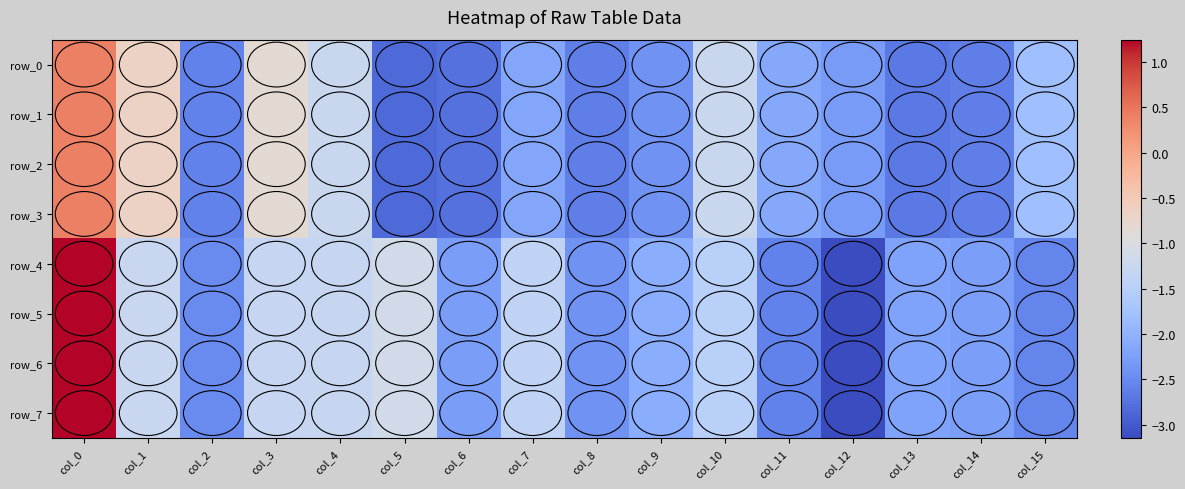

How many values in row_7 are below zero?

15